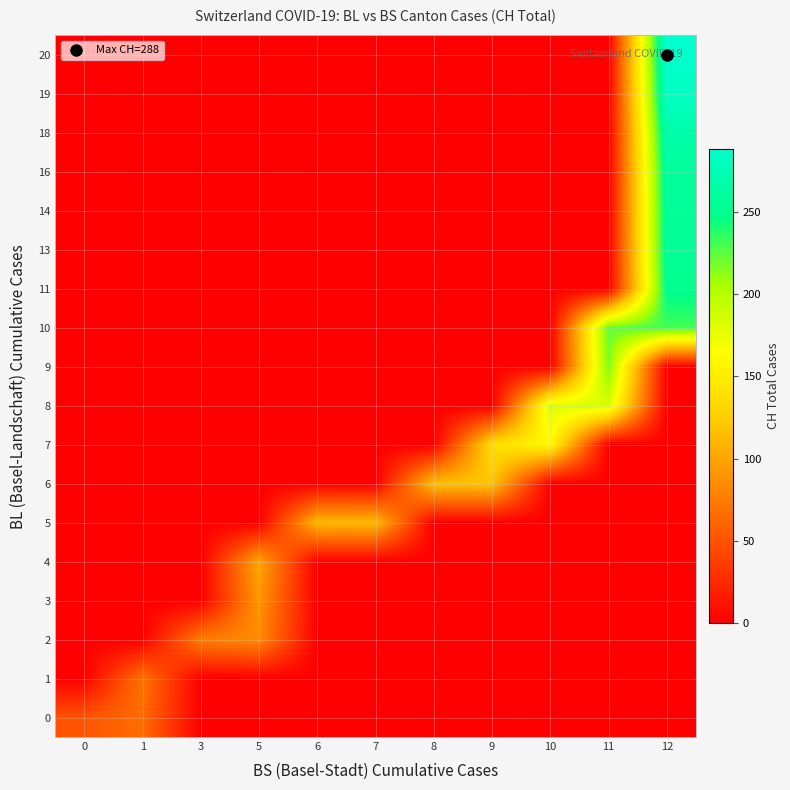

Which label corresponds to the largest value in the chart?

12